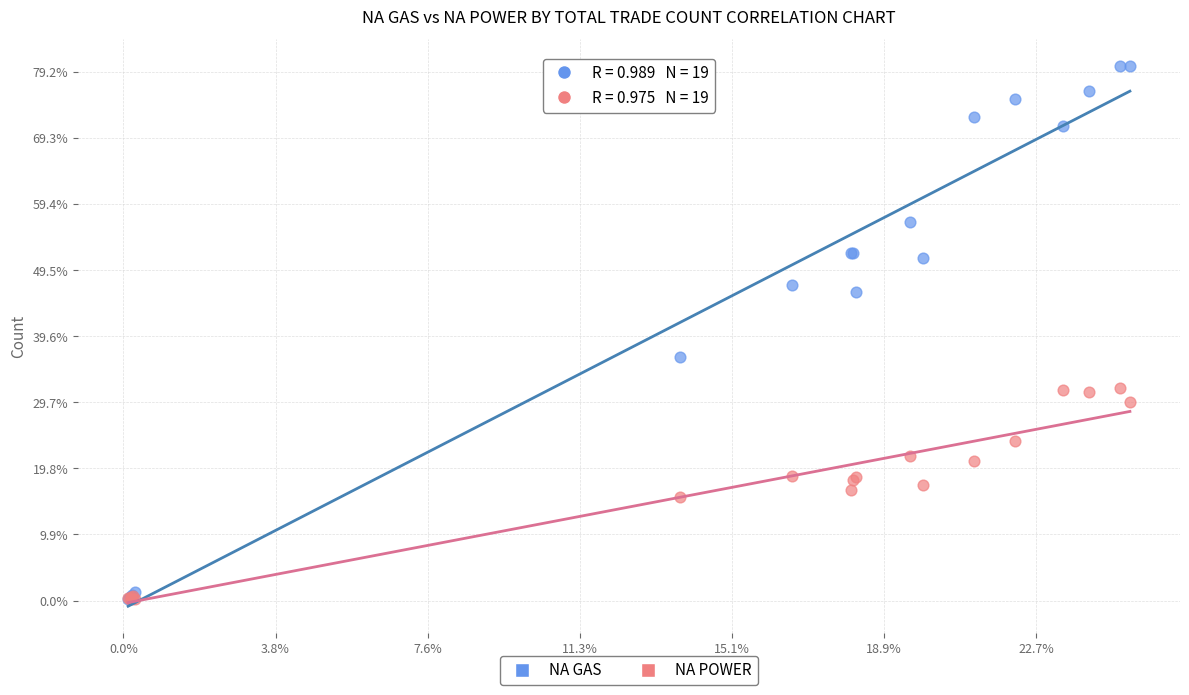

Which series reaches the maximum Y coordinate?

NA GAS